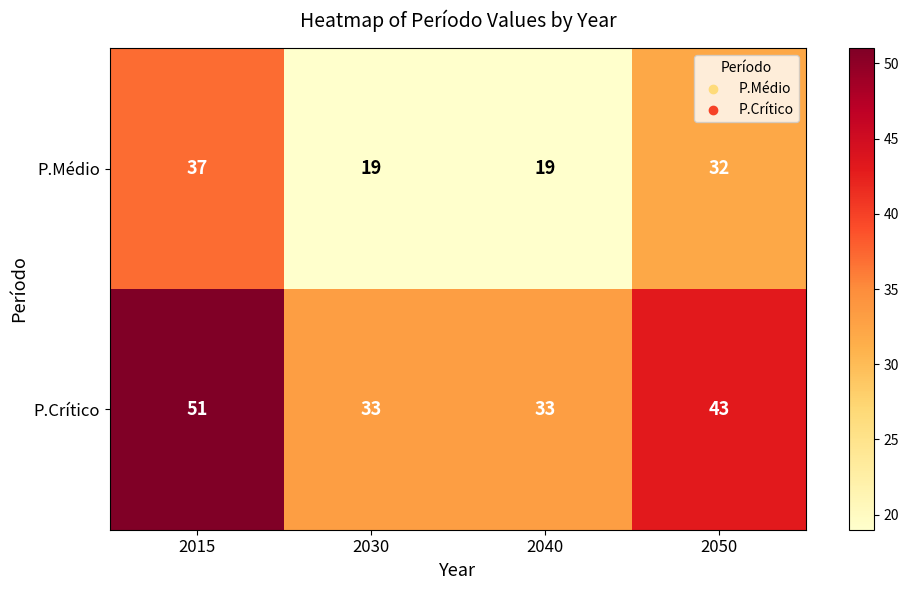

Which series has the largest total across all categories?

P.Crítico